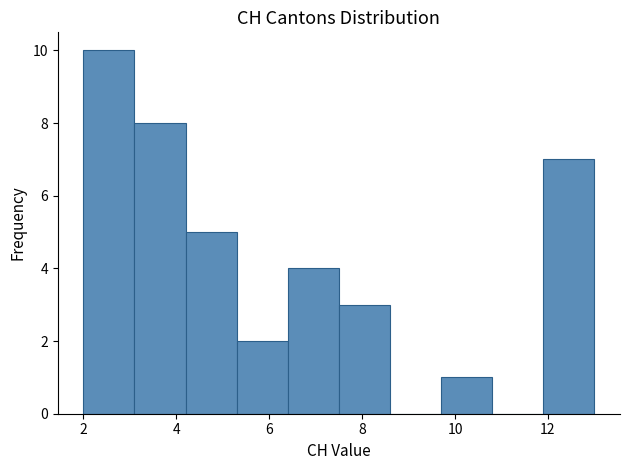

Which range on the x-axis has the tallest bar?

2.0 to 3.1